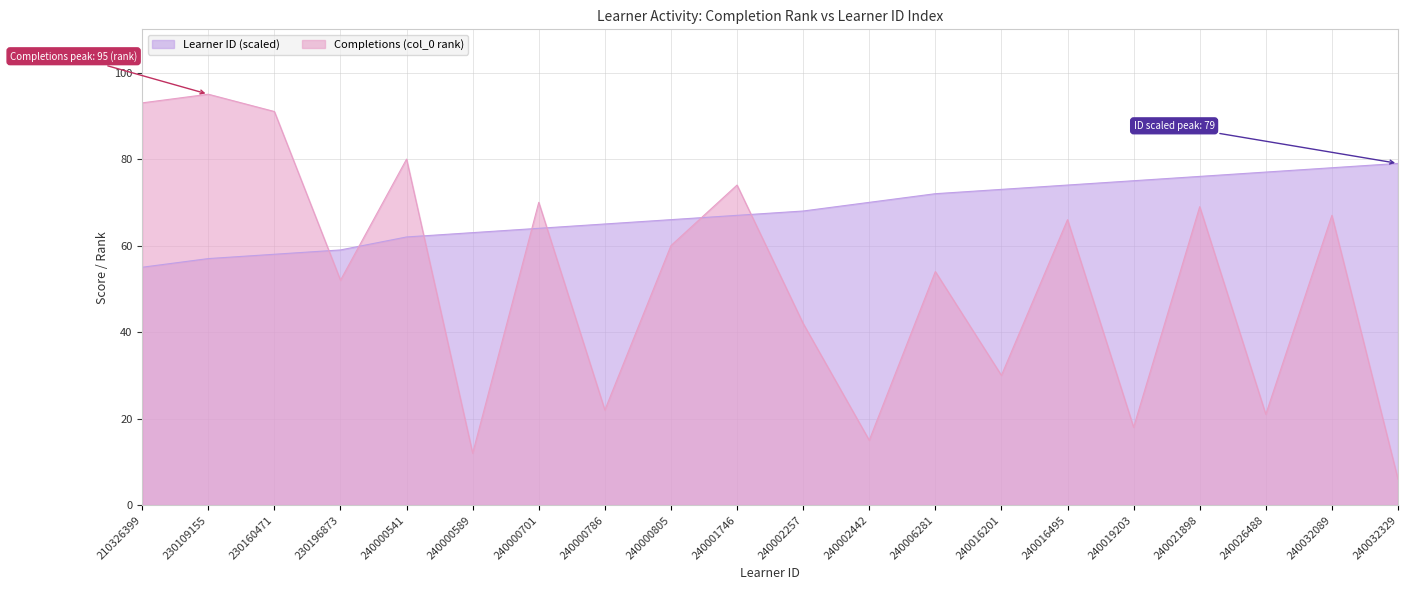

Which series has the largest total across all categories?

Learner ID (scaled)